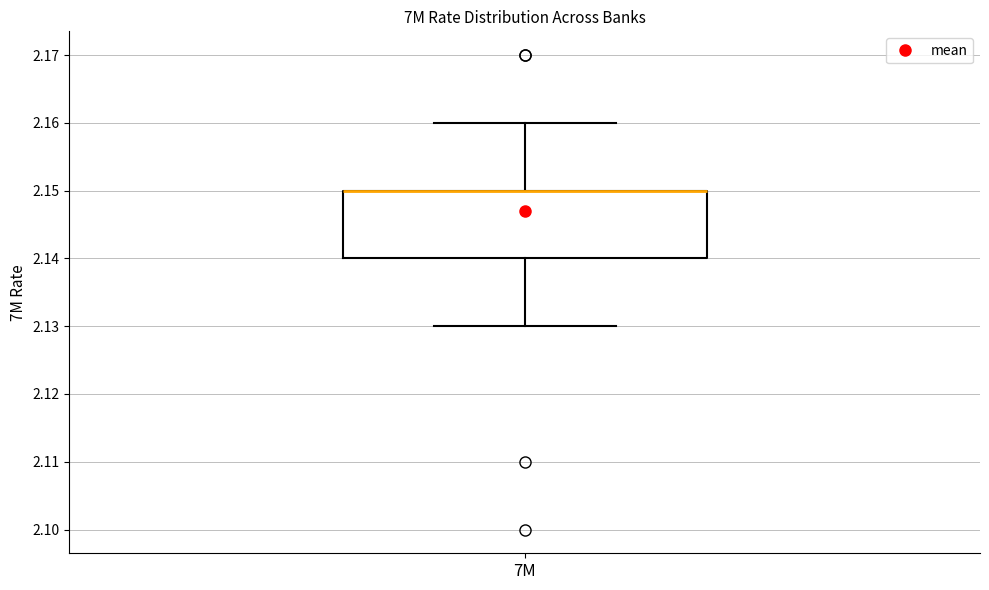

Where is the lower edge of the box for 7M on the y-axis? The values are not printed on the chart, so give them approximately, as read against the axis.

2.14